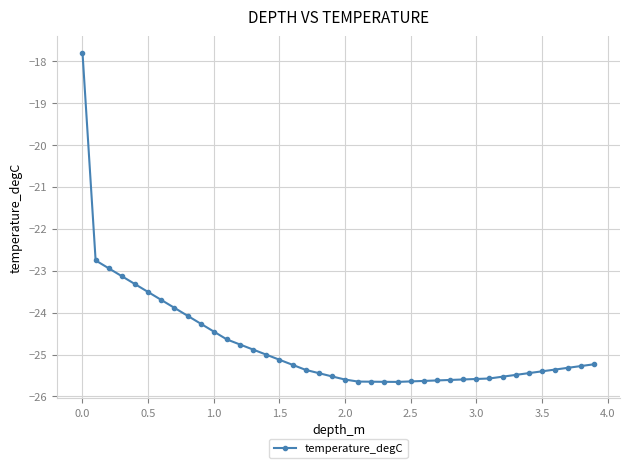

What is the sum of all values?

-990.3